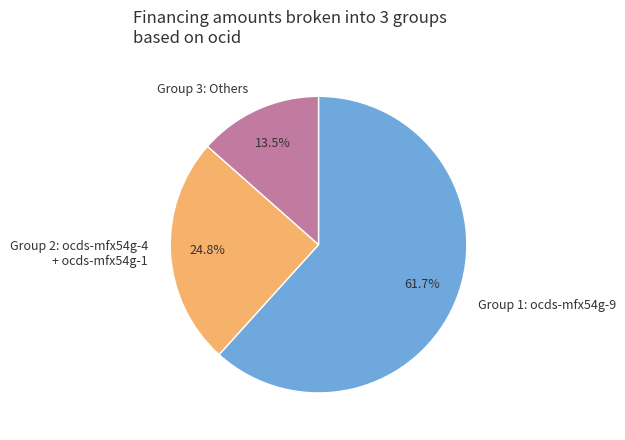

What is the largest slice in the pie chart?

Group 1: ocds-mfx54g-9